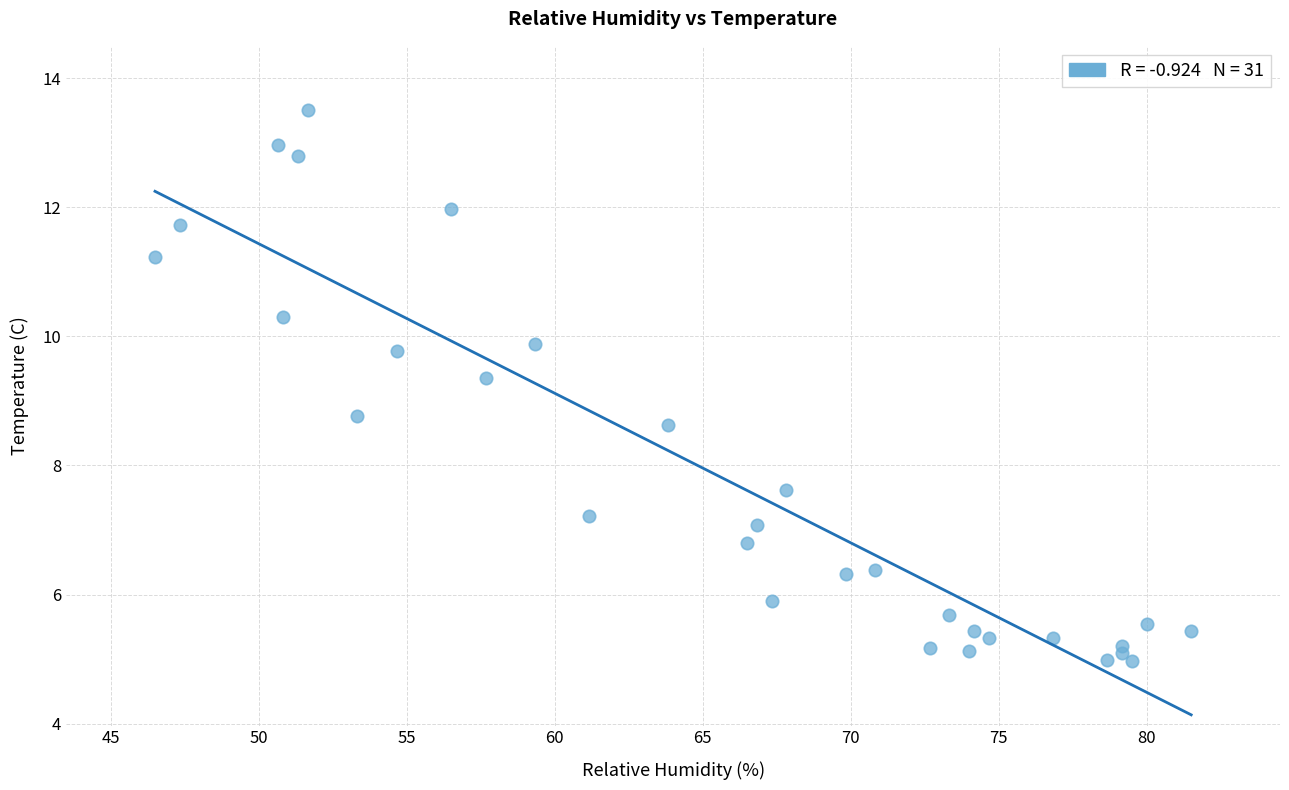

What Y value in the scatter plot is closest to 9?

8.8